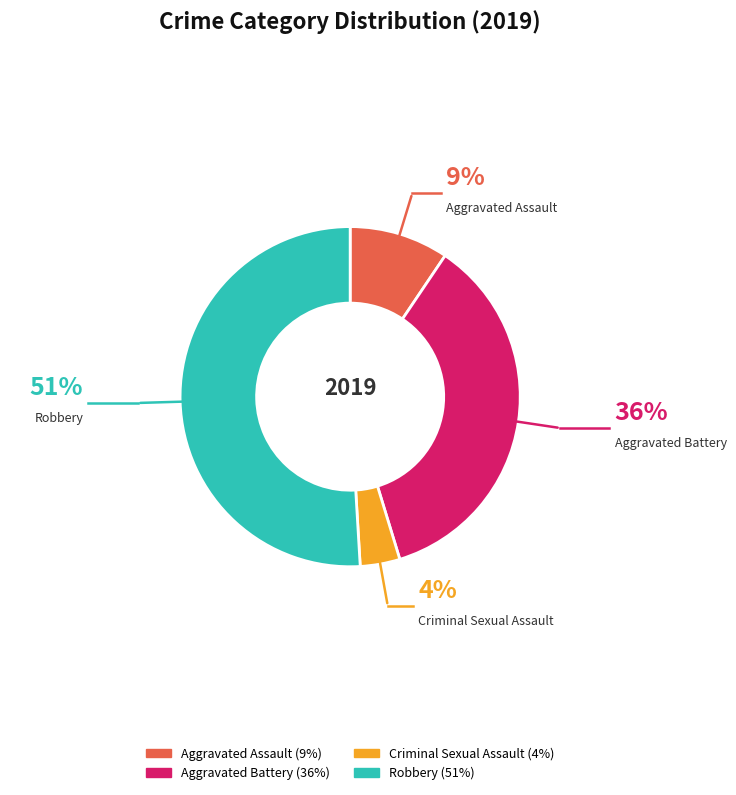

Which slice is the smallest?

Criminal Sexual Assault